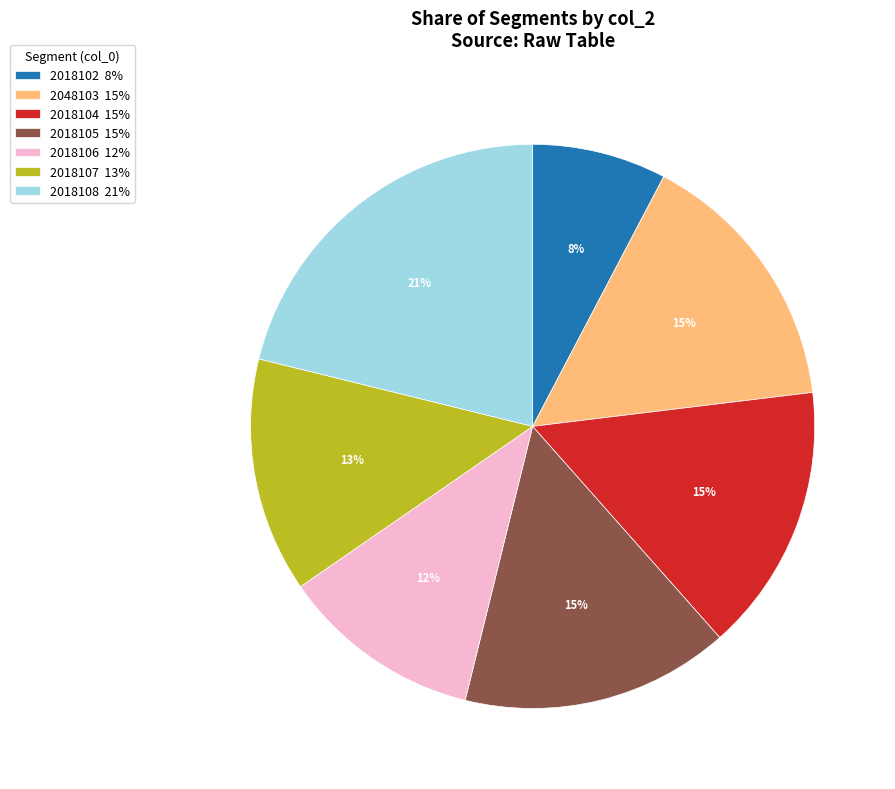

Which category has the smallest portion of the pie?

2018102